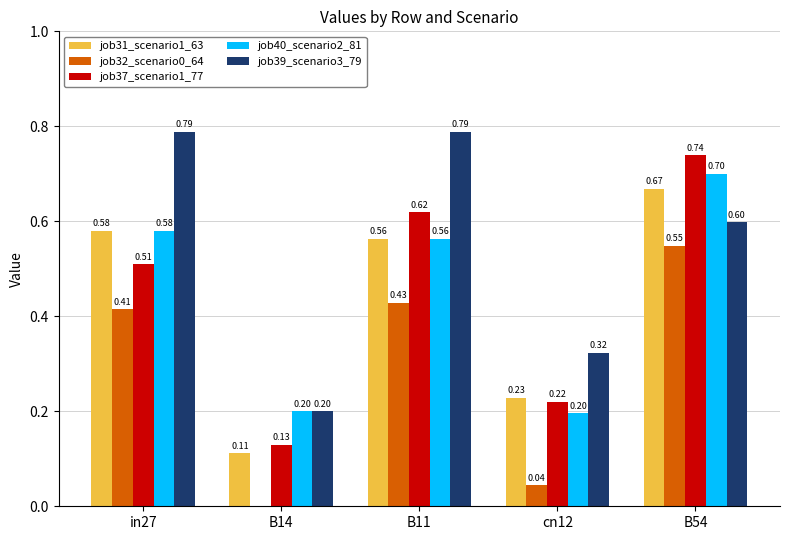

Between B11 and cn12, which series saw the biggest shift?

job39_scenario3_79